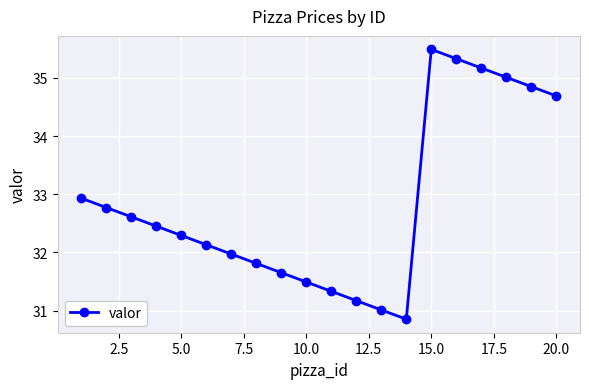

How many points are higher than both their immediate neighbors (excluding endpoints)?

1